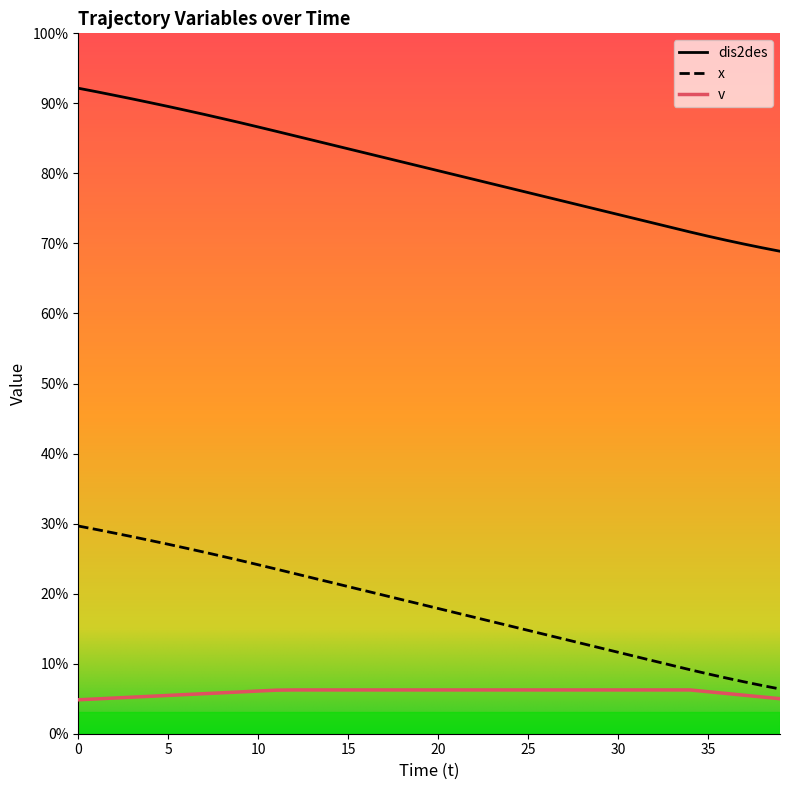

What are all the series names shown in the legend?

dis2des, x, v